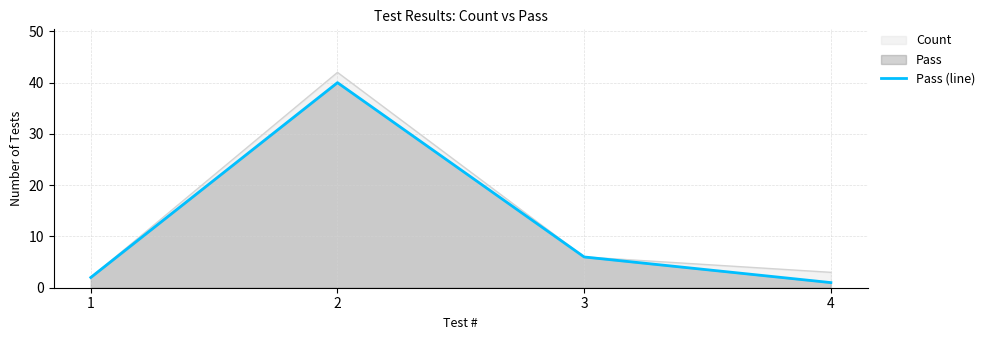

What is the sum of all values?

49